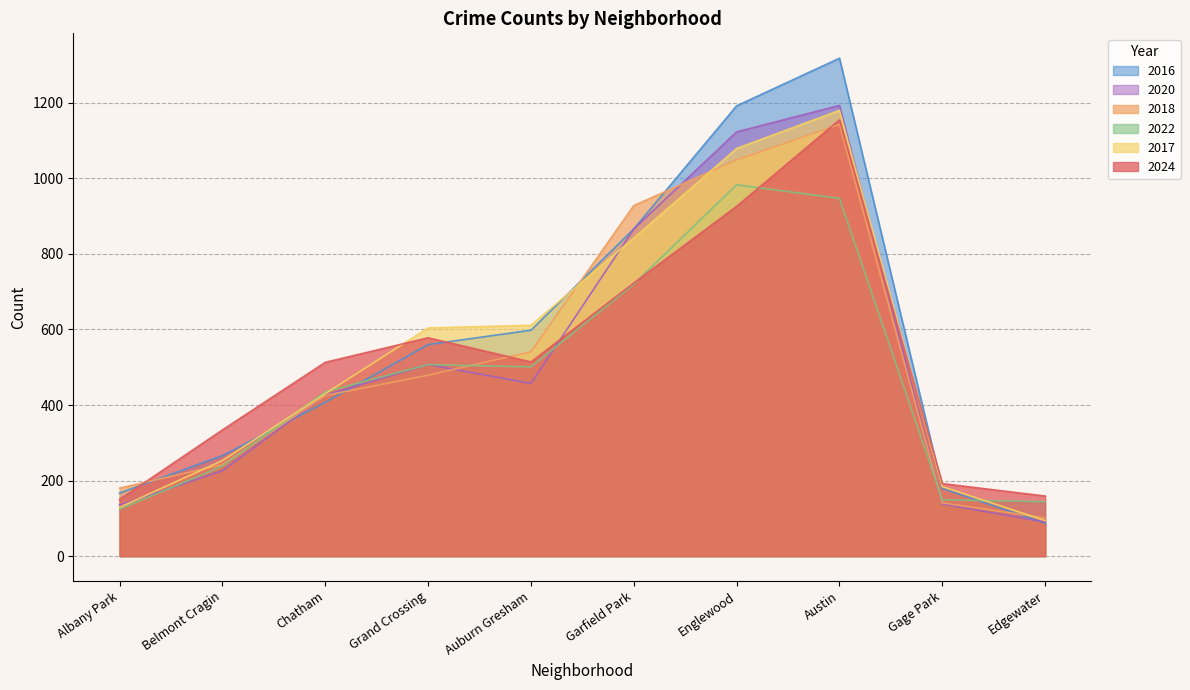

How many lines are shown in the chart?

6